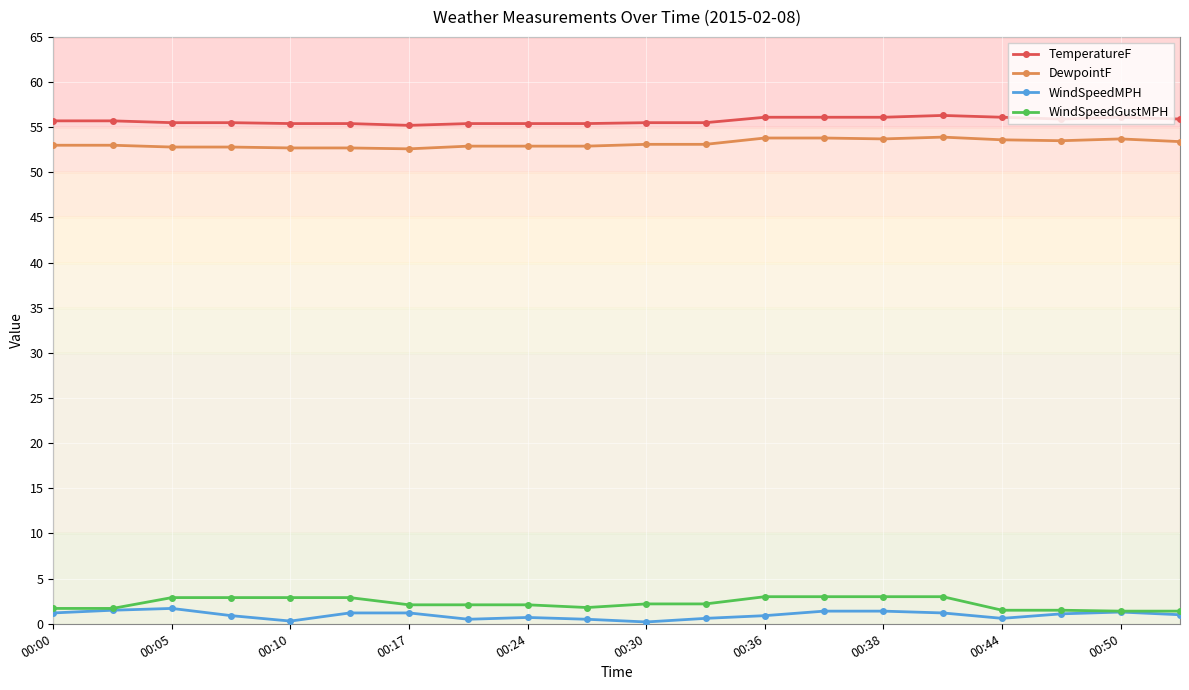

What is the value of the WindSpeedGustMPH point at the 20th from the left?

1.4